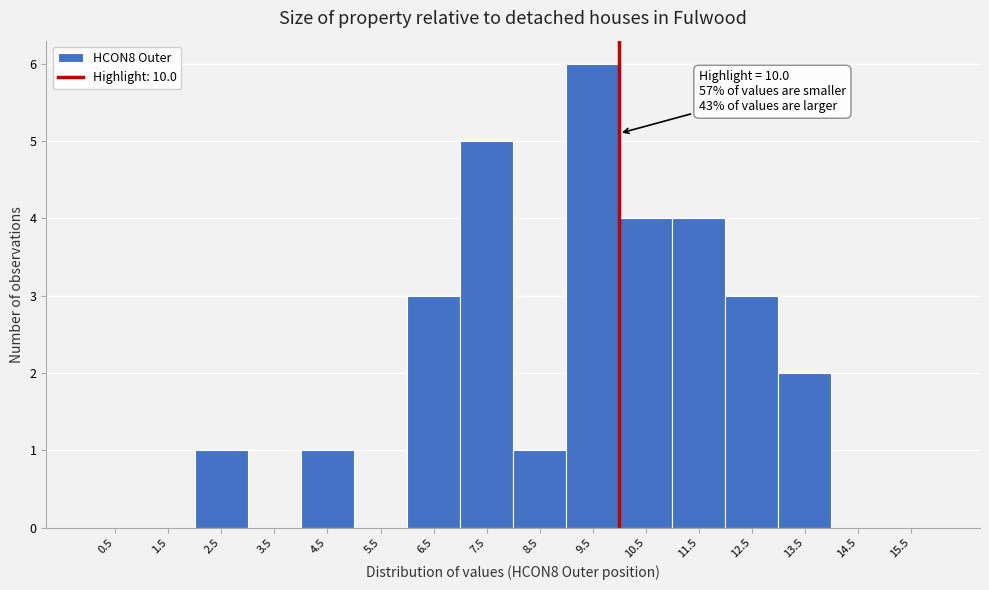

Over which range of the x-axis is the bar tallest?

9 to 10